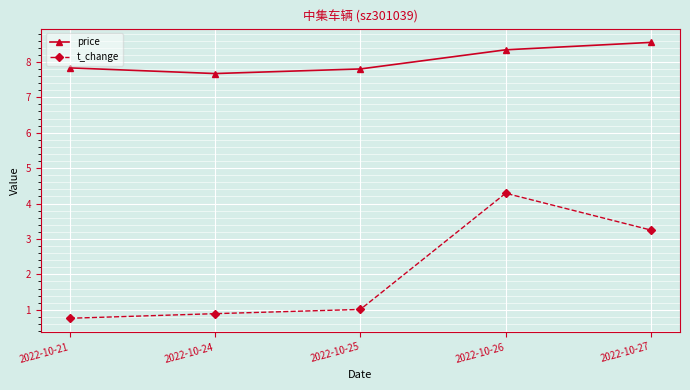

Which series has the largest total across all categories?

price